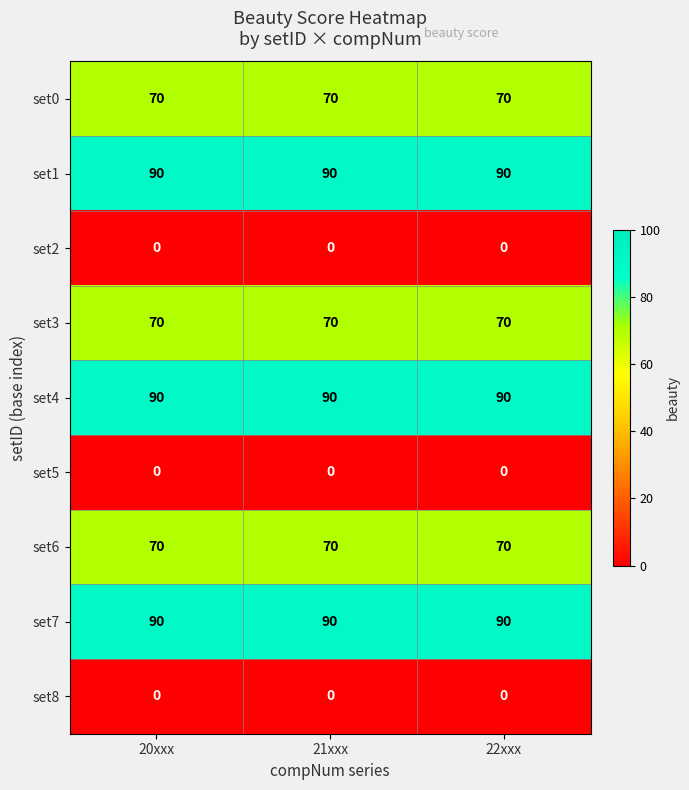

What is the maximum value for set3?

70